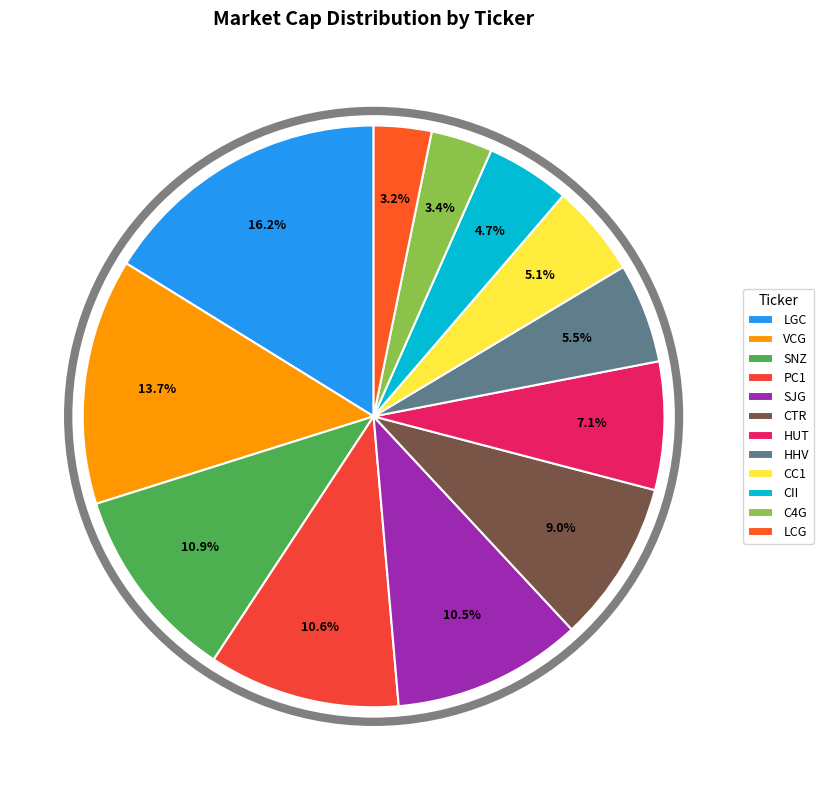

How many slices are in this pie chart?

12